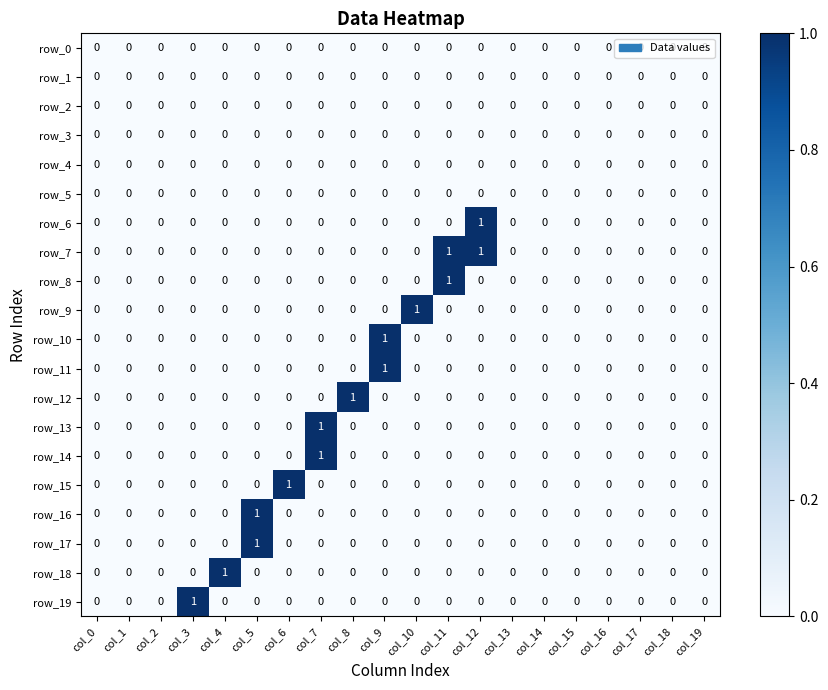

How many row_16 values are between 0 and 1?

20